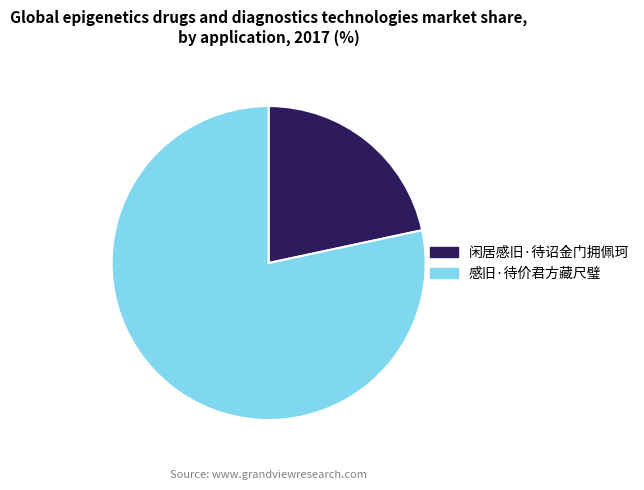

Is there any slice that represents more than half of the pie?

Yes